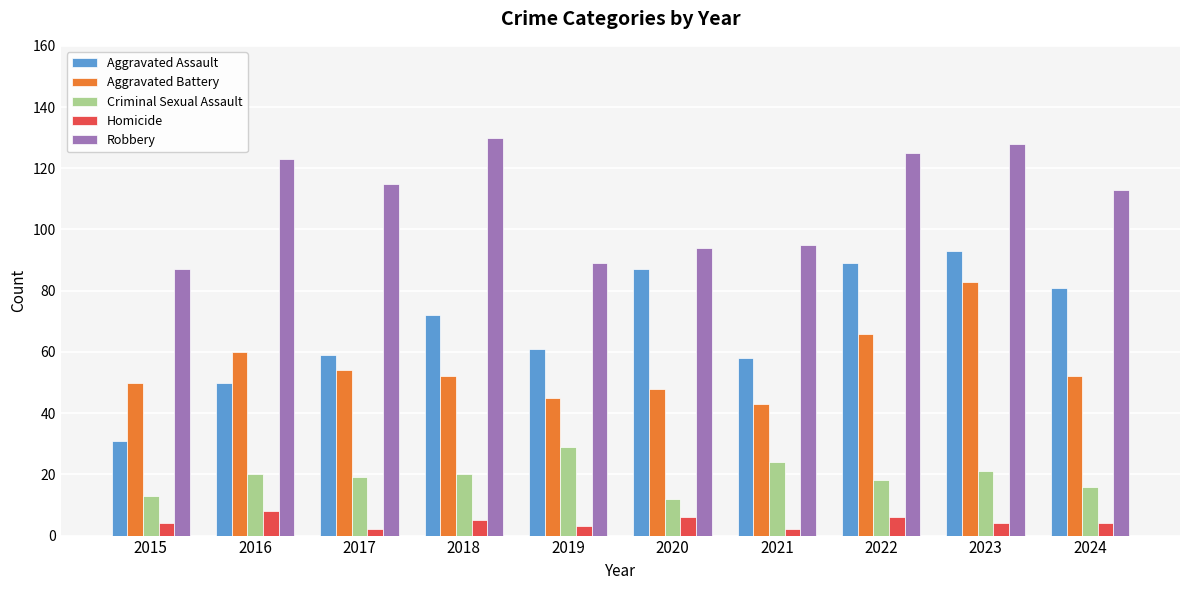

What is the average value of the Homicide series?

4